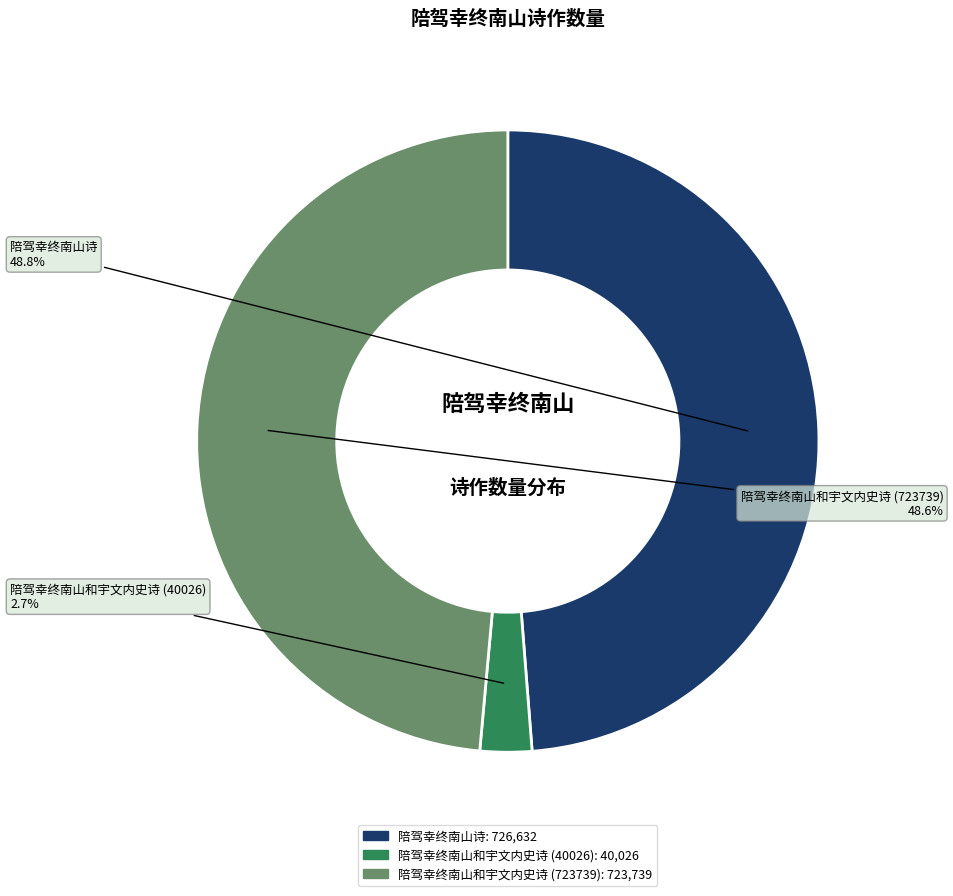

Combined, do 陪驾幸终南山和宇文内史诗 (723739) and 陪驾幸终南山诗 account for over 50%?

Yes